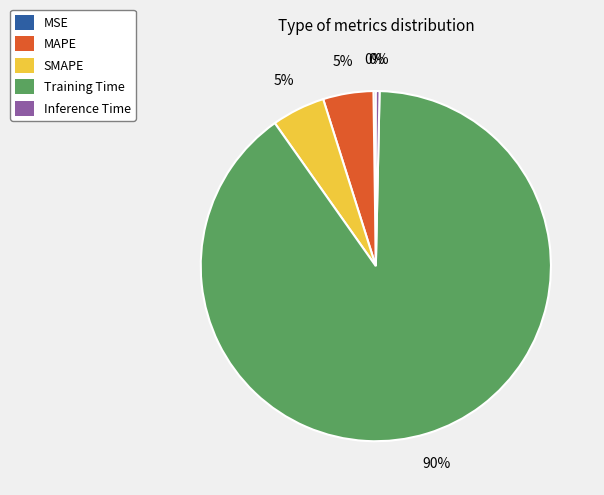

Which slice is the largest?

Training Time